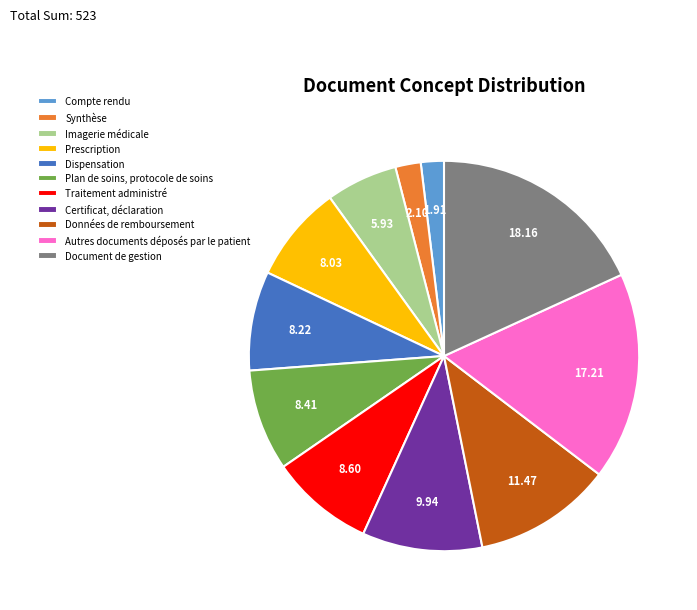

Which category has the biggest portion of the pie?

Document de gestion